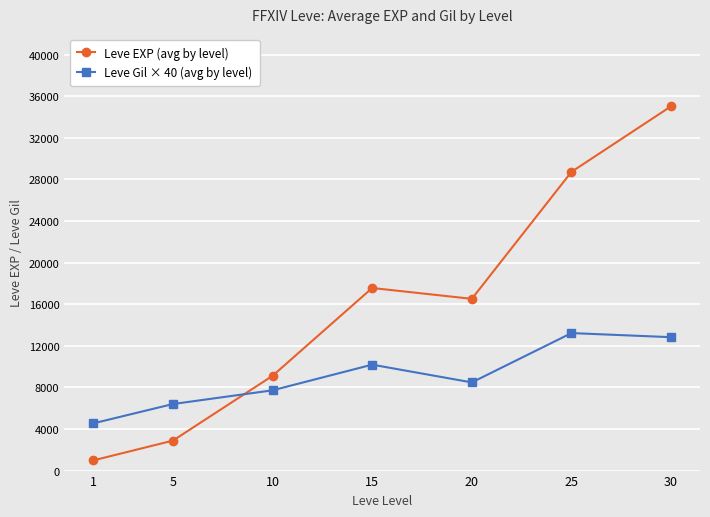

What is the value of the Leve EXP (avg by level) point at the 3rd from the left?

9113.5